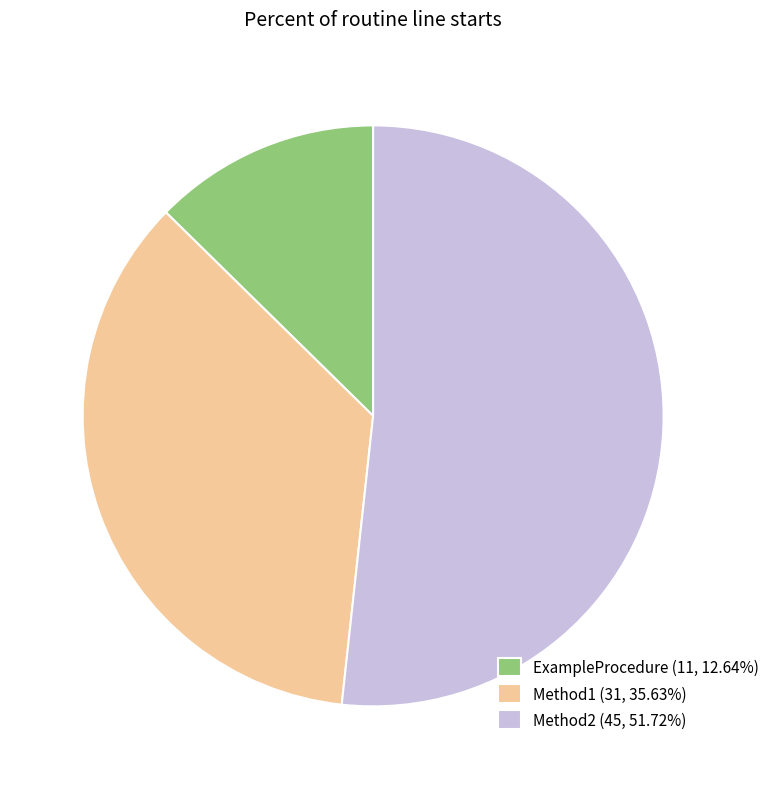

Is there any slice that represents more than half of the pie?

Yes